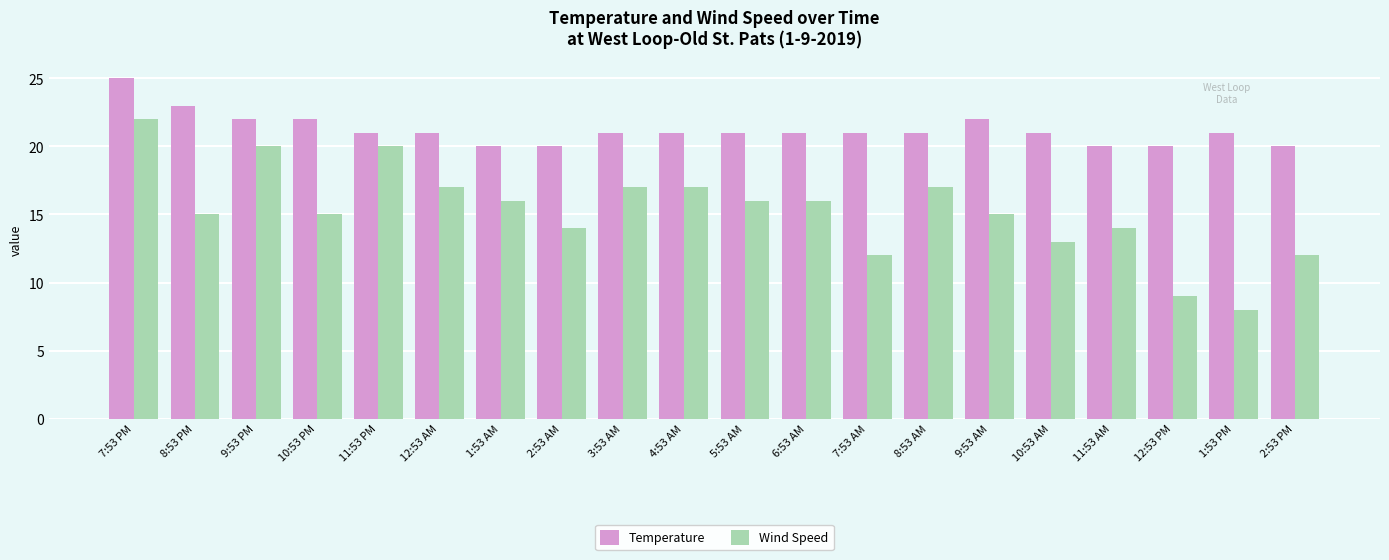

Read the Wind Speed value at 4:53 AM.

17